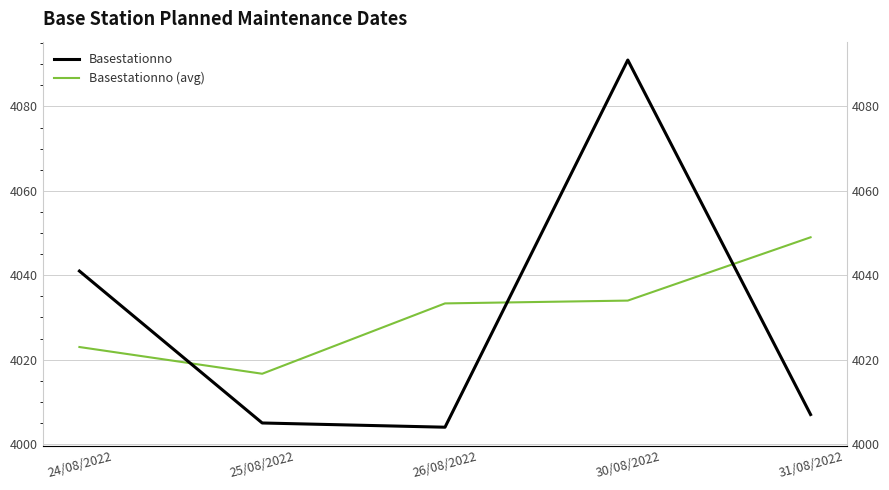

What is the label of the 1st point from the right?

31/08/2022